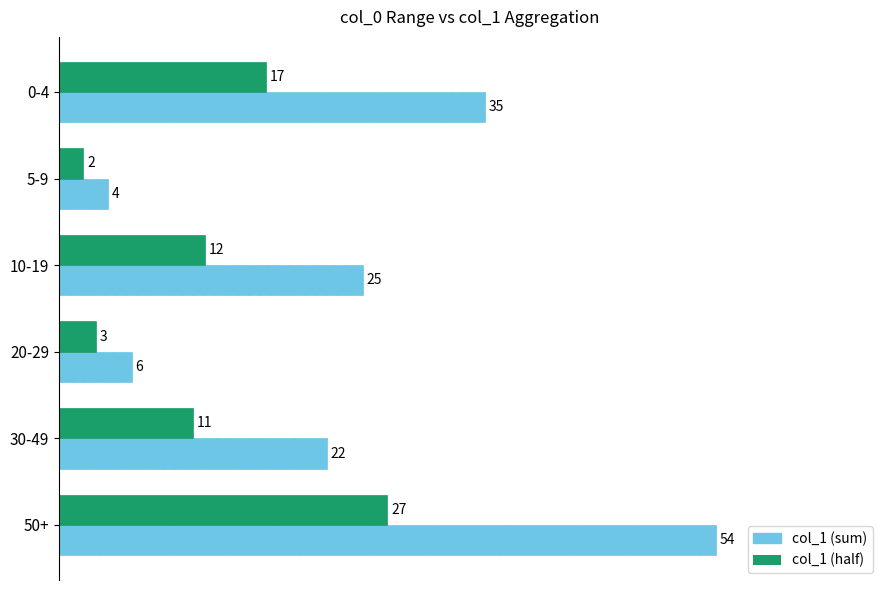

Which series has the largest range (max minus min)?

col_1 (sum)